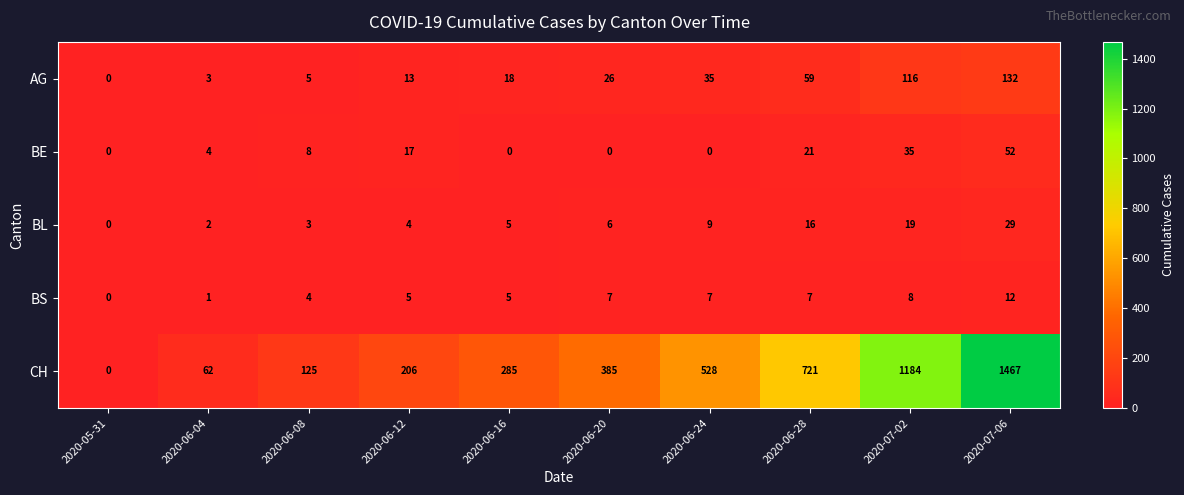

Between 2020-06-24 and 2020-07-02, which series saw the biggest shift?

CH